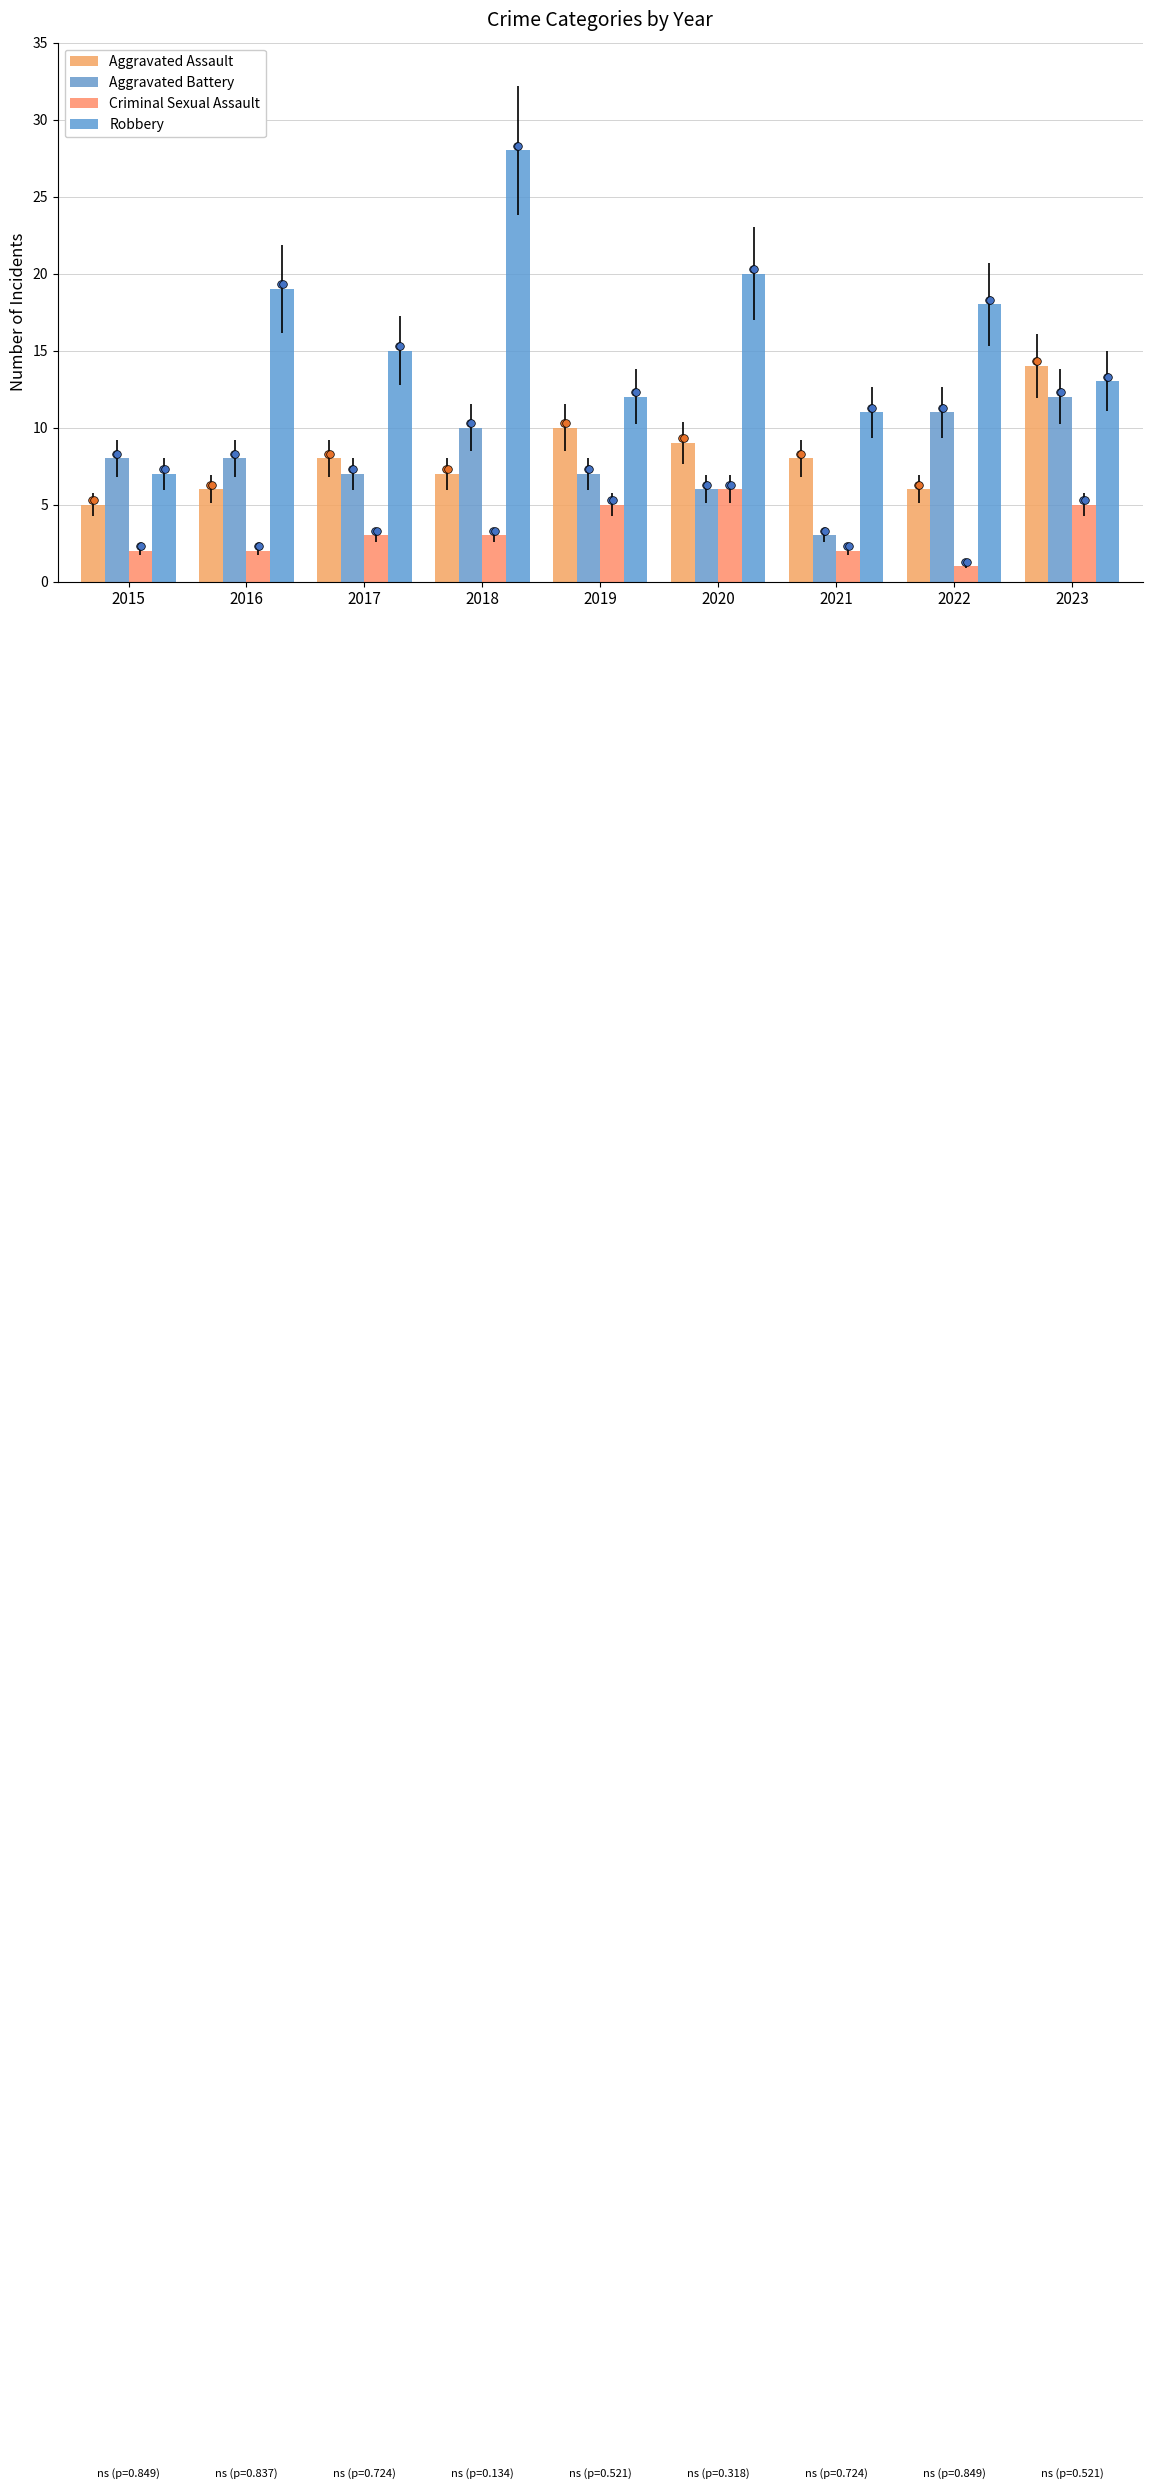

Which series has the widest spread of Y values?

Robbery